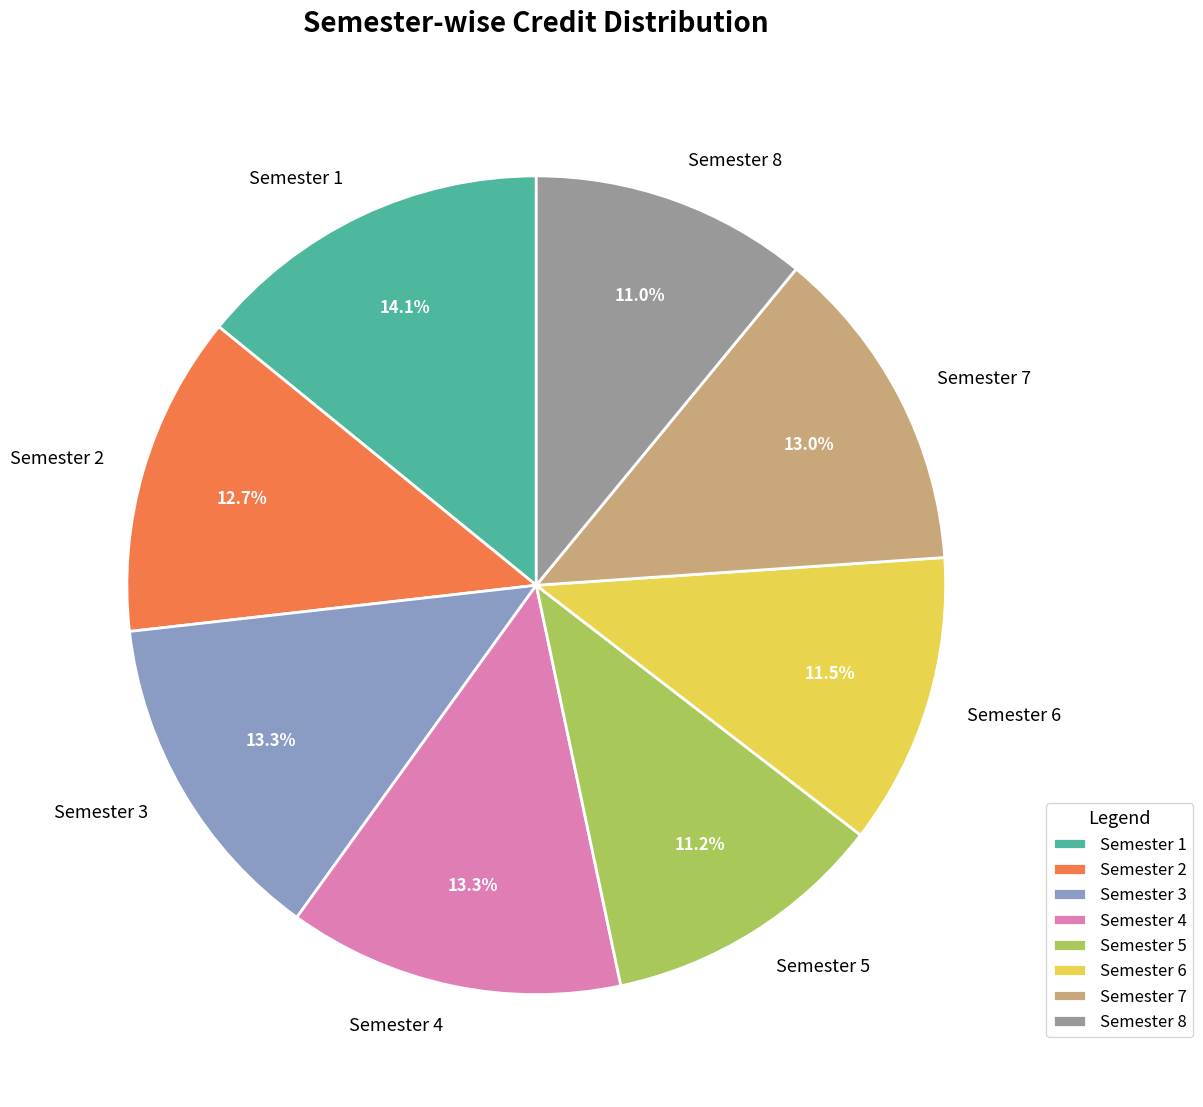

Which has a higher value, Semester 4 or Semester 6?

Semester 4